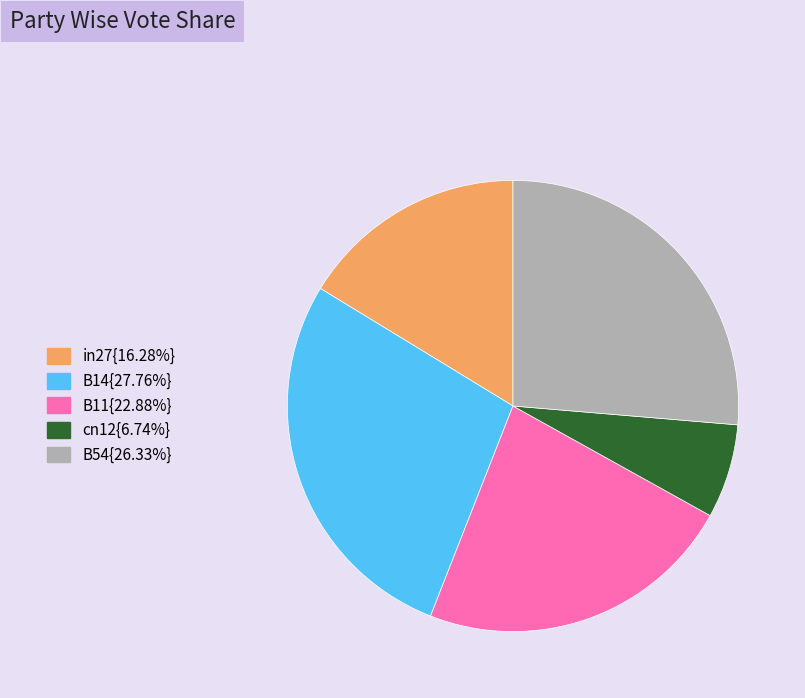

Does any single category account for the majority?

No